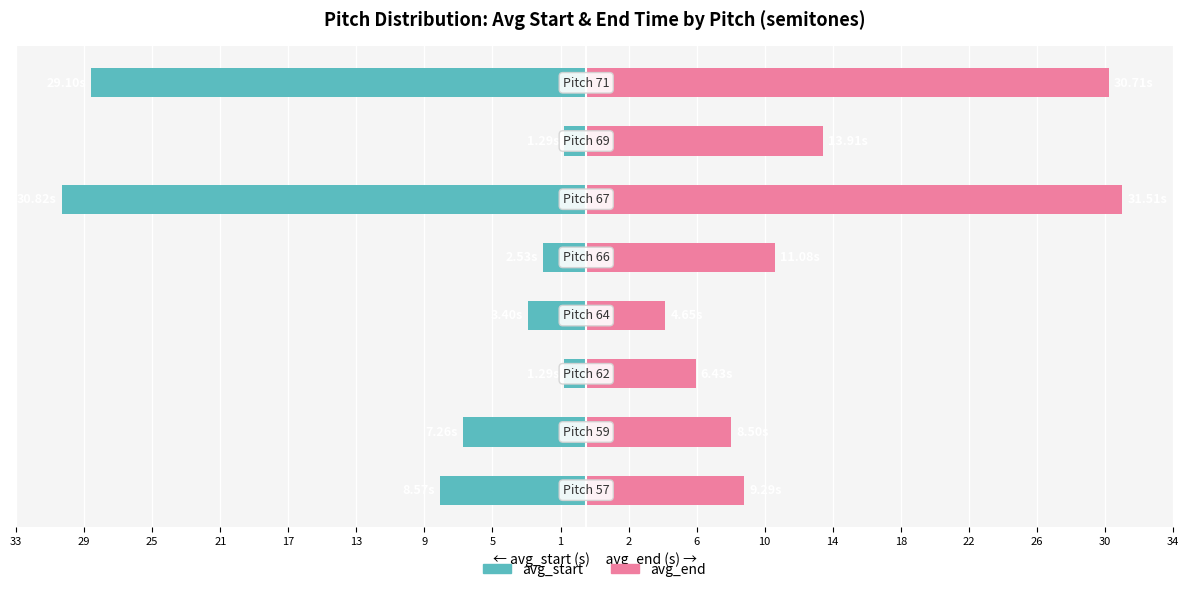

What is the difference between the maximum and minimum values in the avg_start series?

29.5